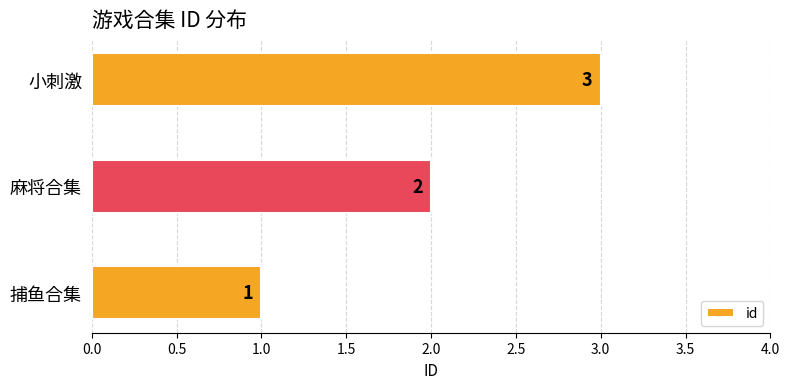

What is the change in value from 麻将合集 to 小刺激?

+1